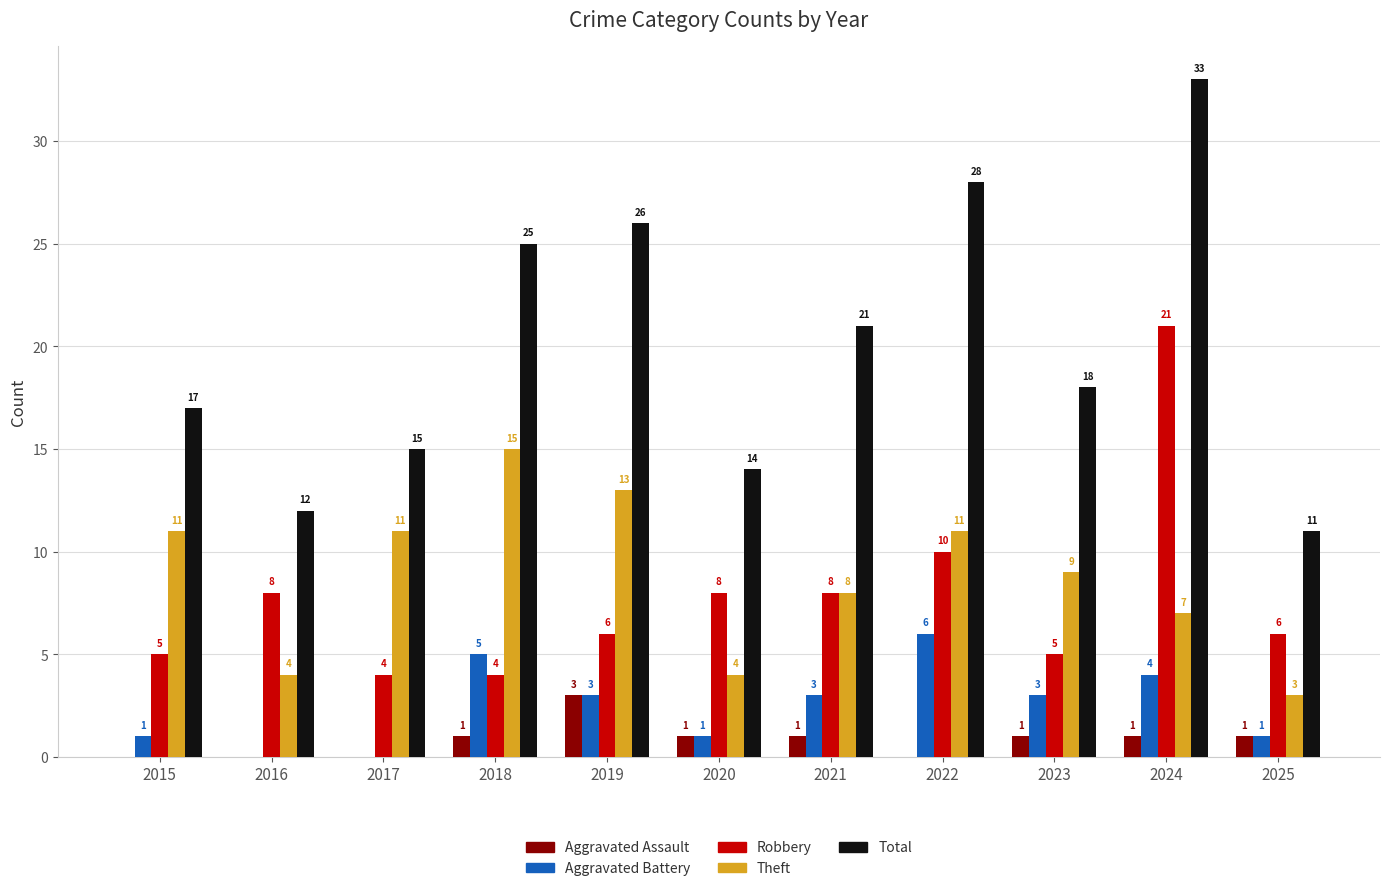

Reading left to right, what are all the values shown in this chart?

Aggravated Assault: 2015=0	2016=0	2017=0	2018=1	2019=3	2020=1	2021=1	2022=0	2023=1	2024=1	2025=1
Aggravated Battery: 2015=1	2016=0	2017=0	2018=5	2019=3	2020=1	2021=3	2022=6	2023=3	2024=4	2025=1
Robbery: 2015=5	2016=8	2017=4	2018=4	2019=6	2020=8	2021=8	2022=10	2023=5	2024=21	2025=6
Theft: 2015=11	2016=4	2017=11	2018=15	2019=13	2020=4	2021=8	2022=11	2023=9	2024=7	2025=3
Total: 2015=17	2016=12	2017=15	2018=25	2019=26	2020=14	2021=21	2022=28	2023=18	2024=33	2025=11